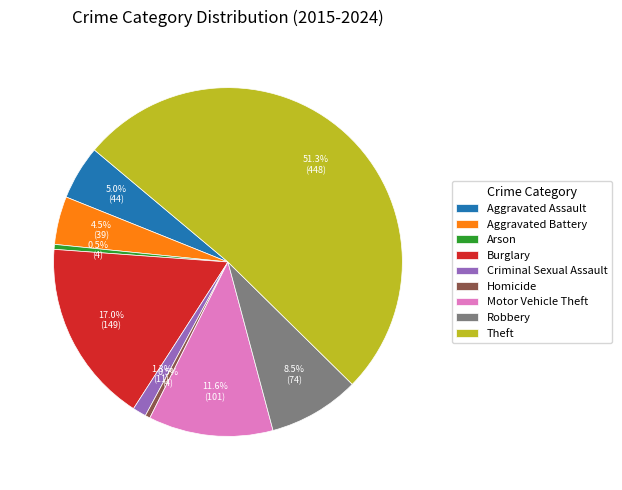

How many segments does this pie chart have?

9